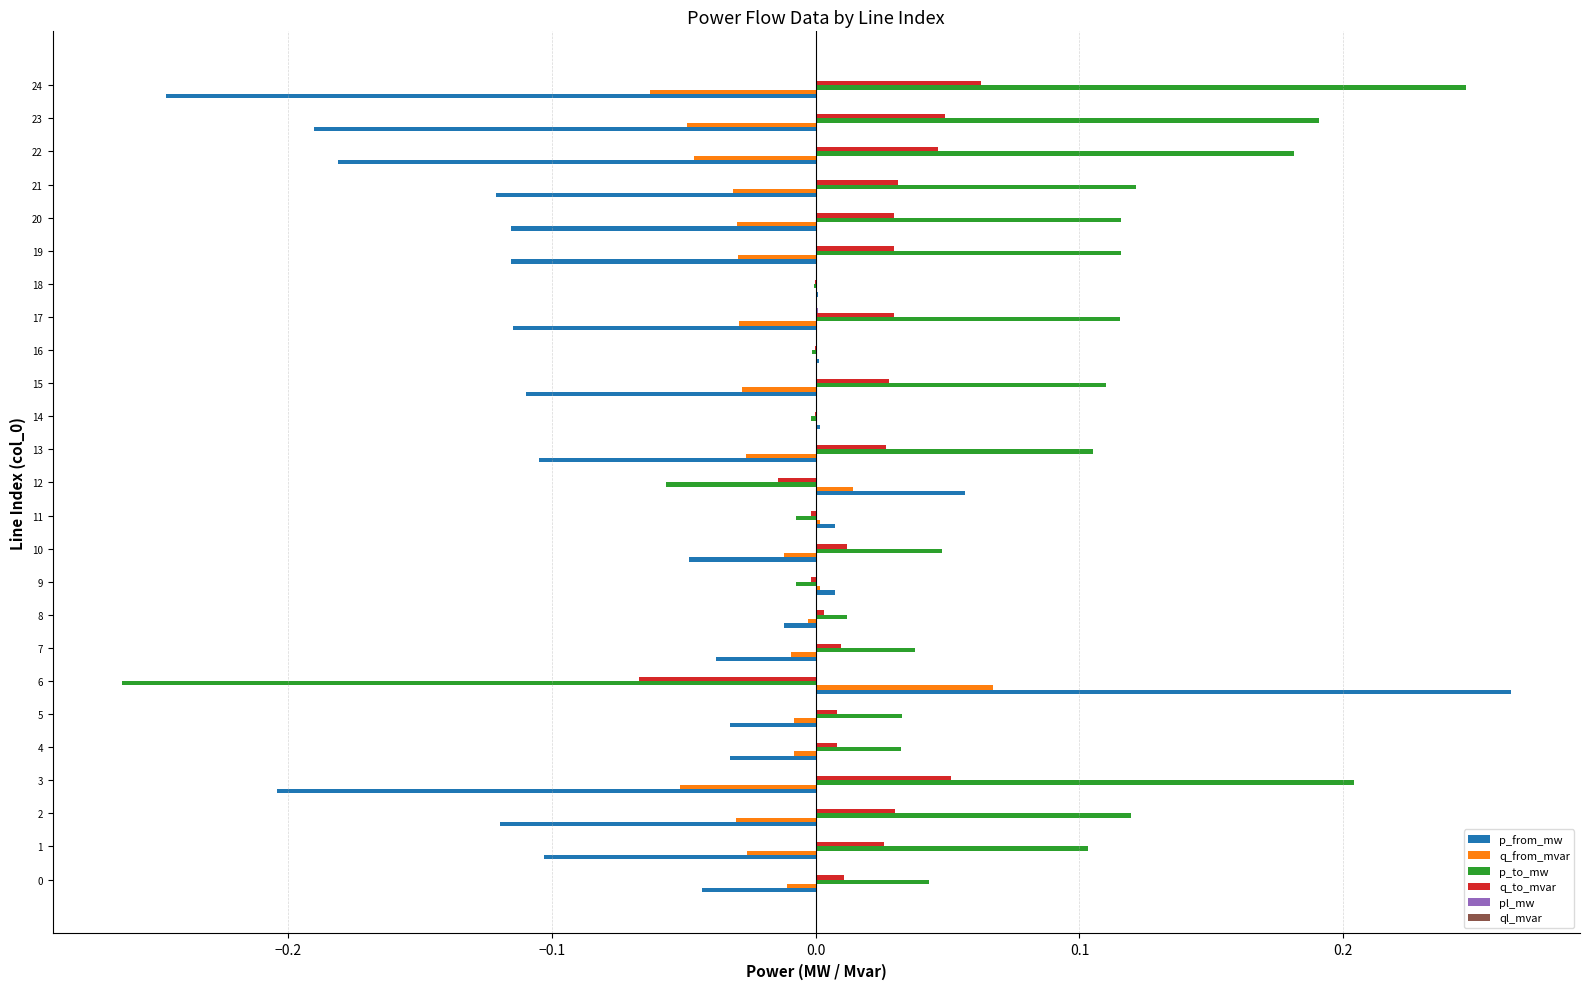

Which series has the largest total across all categories?

p_to_mw